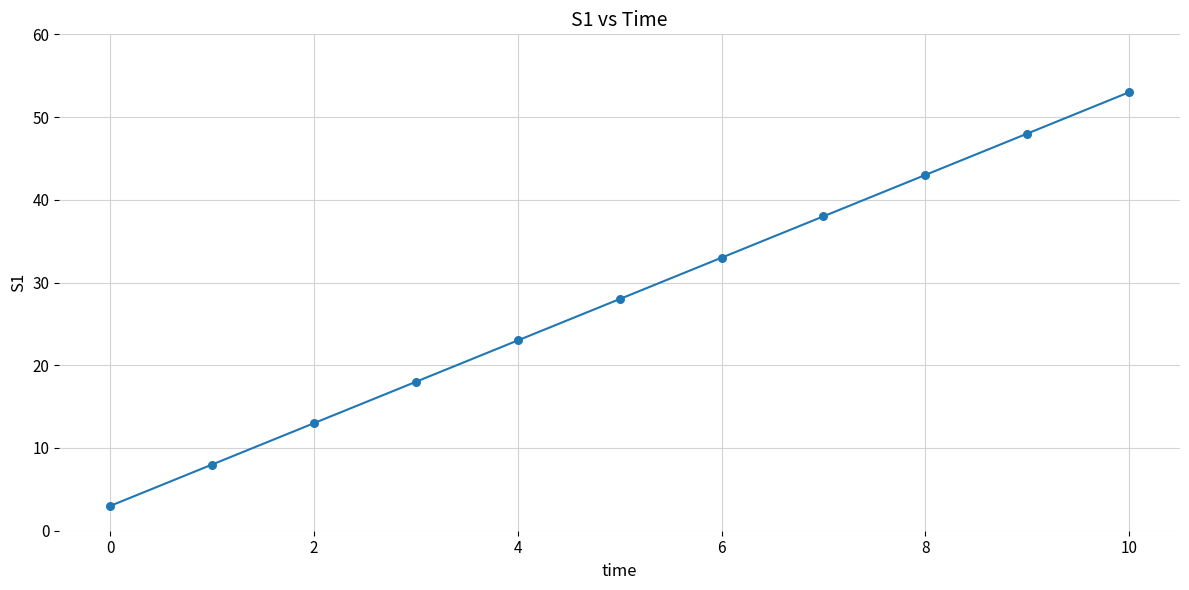

What is the difference between the maximum and minimum values?

50